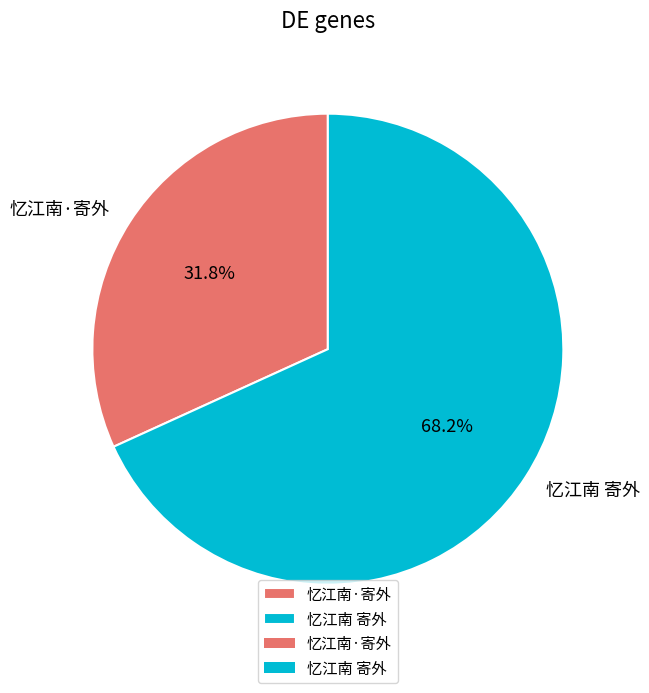

What percentage is the 忆江南·寄外 slice, to the nearest percent?

32%